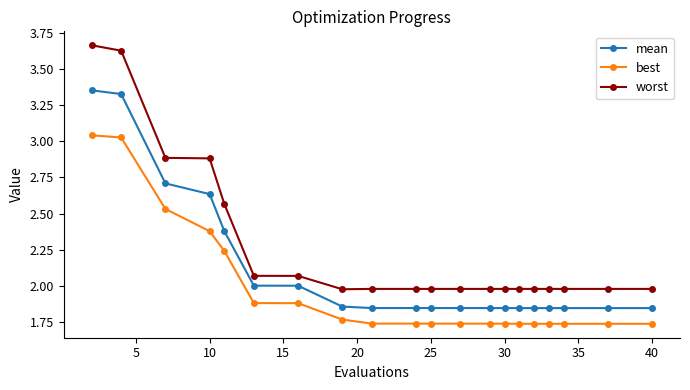

What is the difference between the maximum and minimum values in the mean series?

1.5